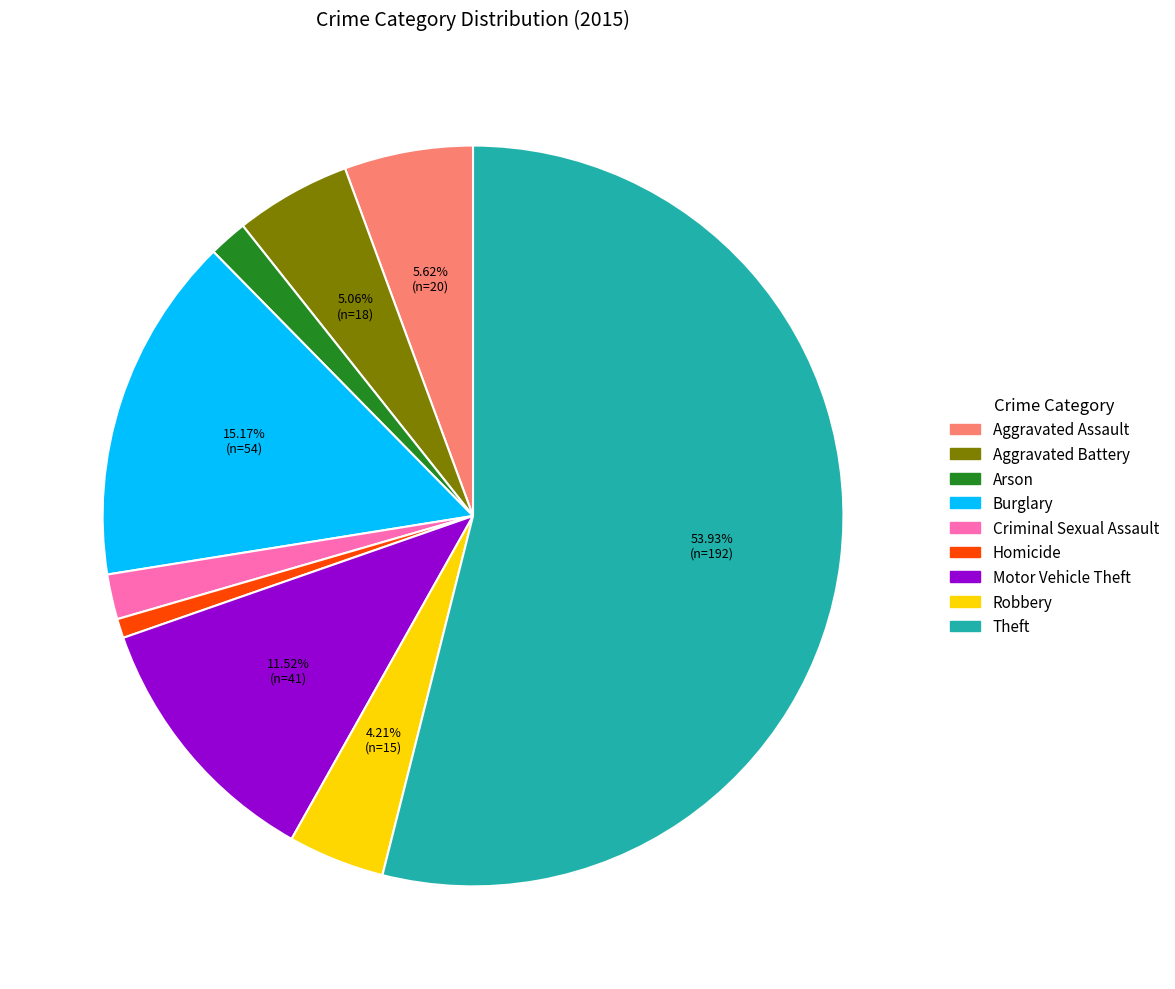

Which category accounts for the majority?

Theft